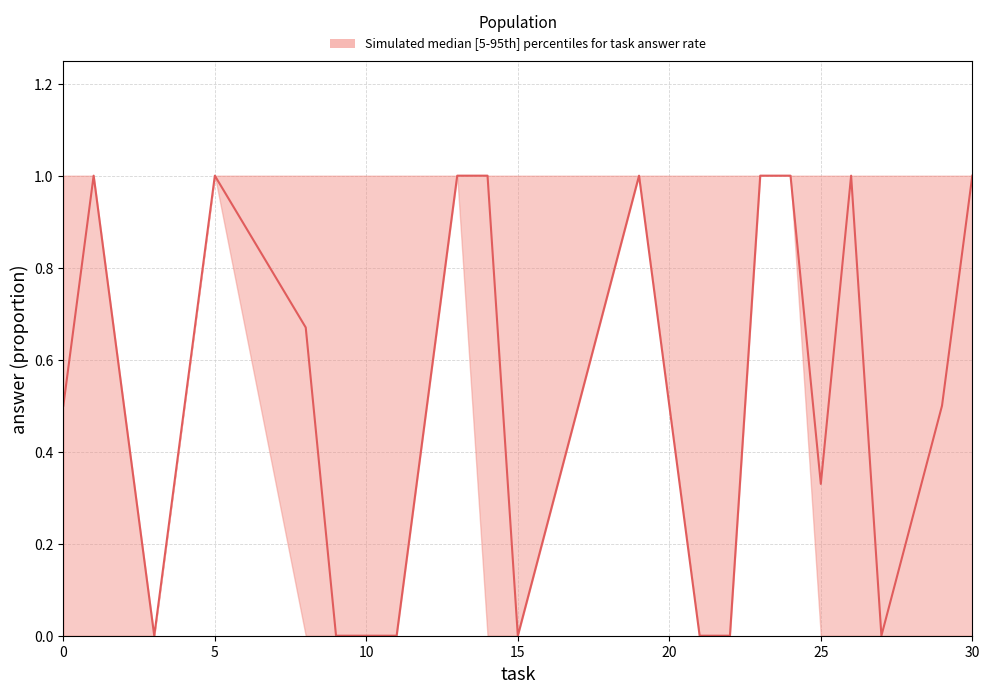

Does the chart display data point markers on the line(s)?

No